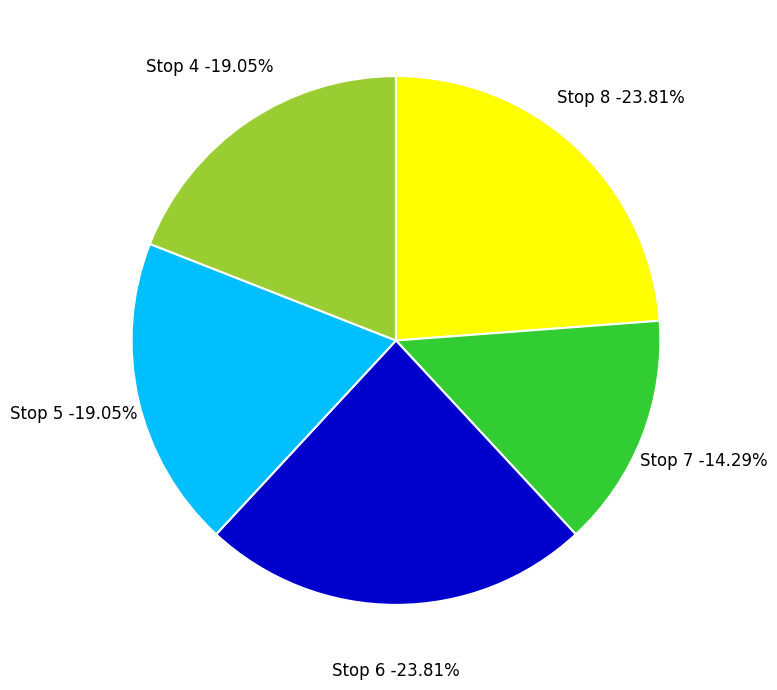

Which slice is the largest?

Stop 6